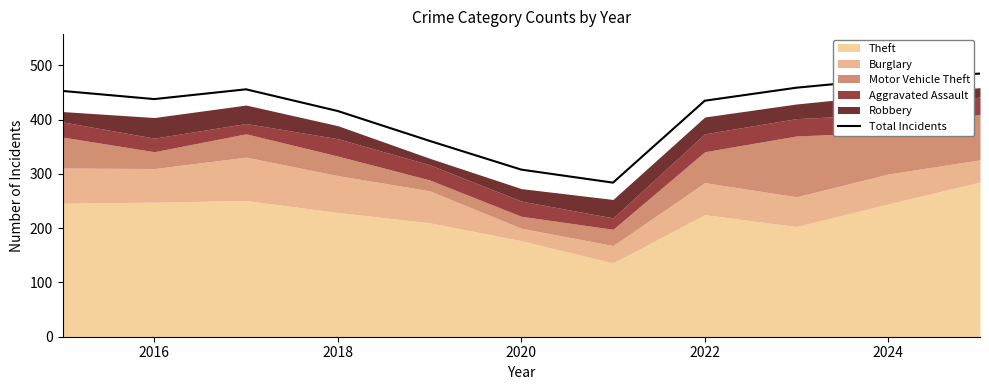

True or false: Total Incidents has a value of 438 at 2016.

True